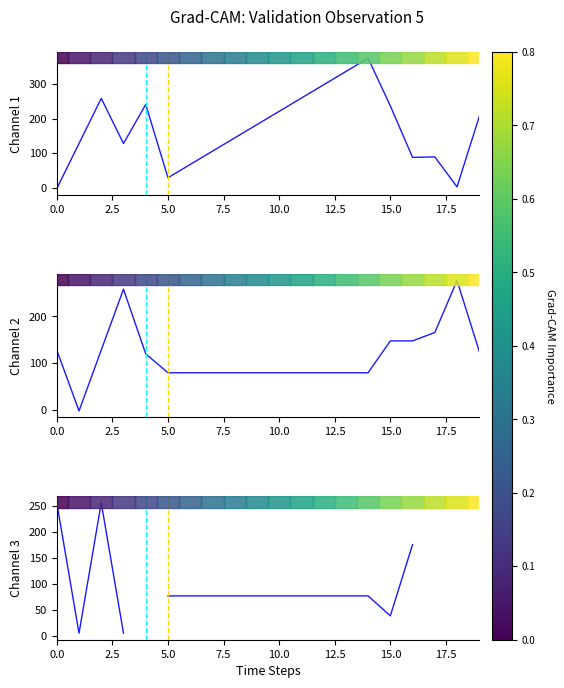

What is the value of the Channel 2 (x) point at the 1st from the left?

128.0